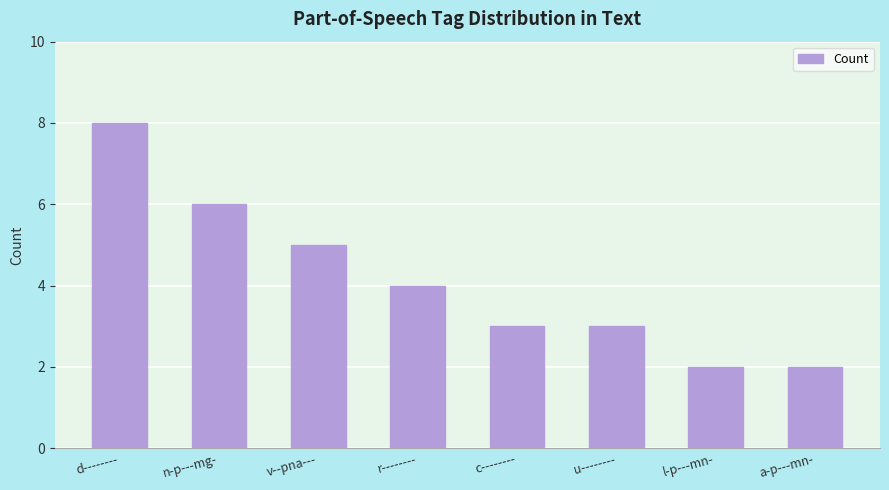

Which label corresponds to the largest value in the chart?

d--------